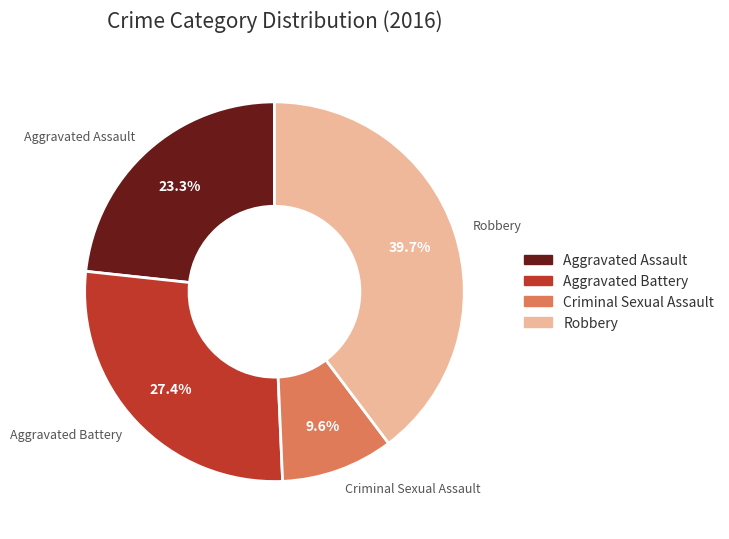

True or false: Aggravated Battery accounts for 27% of the total.

True